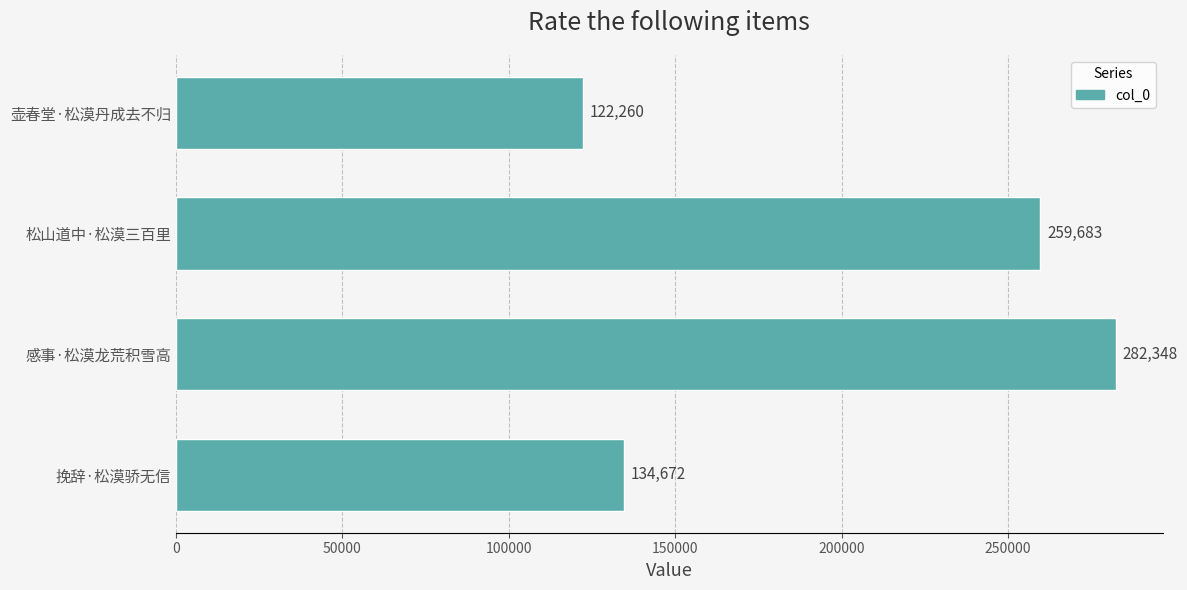

What is the label of the 3rd bar from the bottom?

松山道中·松漠三百里